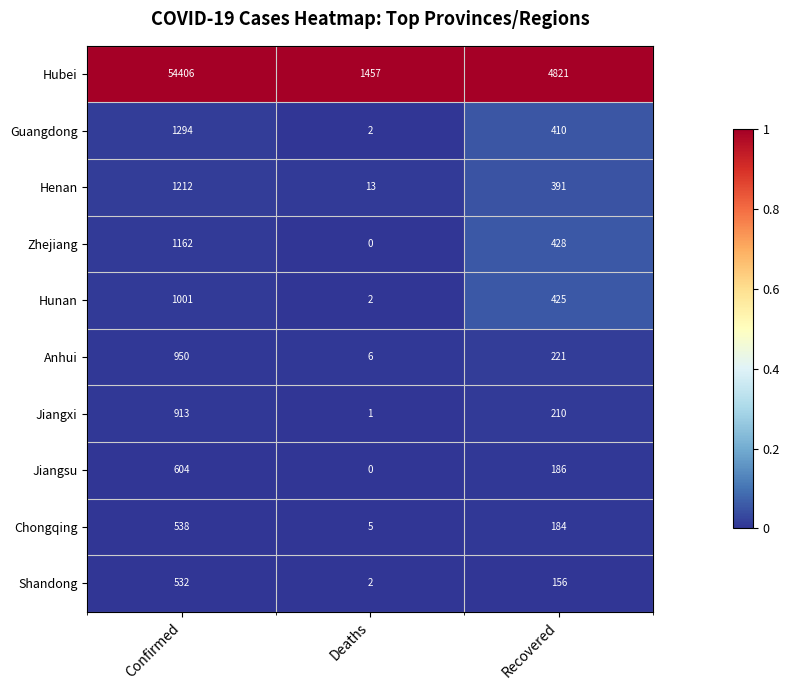

Reading right to left, extract all data points from this chart.

Hubei: 4821	1457	54406
Guangdong: 410	2	1294
Henan: 391	13	1212
Zhejiang: 428	0	1162
Hunan: 425	2	1001
Anhui: 221	6	950
Jiangxi: 210	1	913
Jiangsu: 186	0	604
Chongqing: 184	5	538
Shandong: 156	2	532